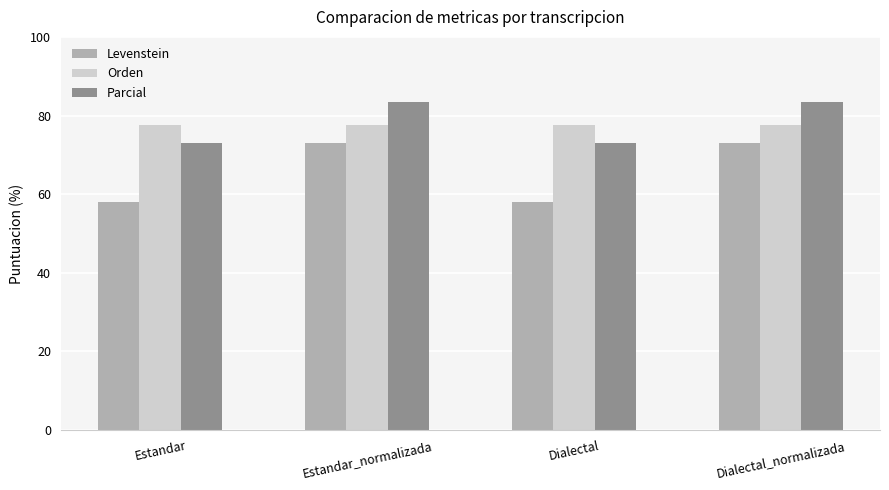

What is the total value across all series at Estandar_normalizada?

234.2